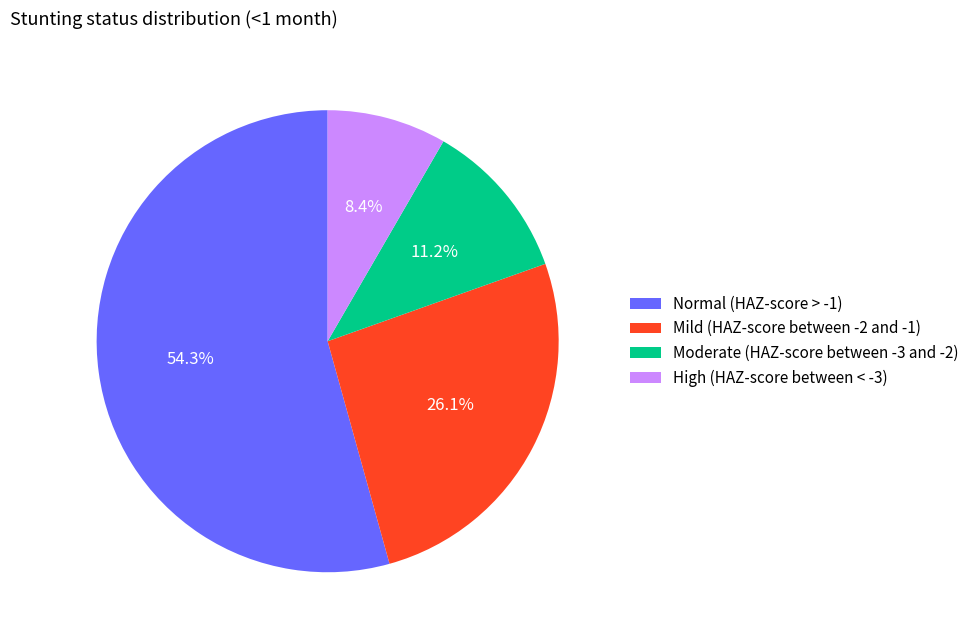

How many segments does this pie chart have?

4